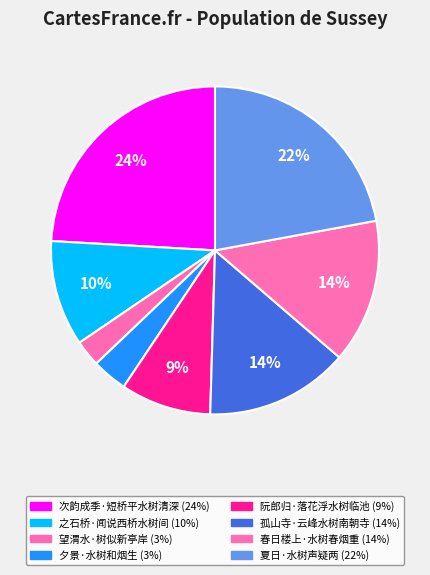

How many slices are in this pie chart?

8